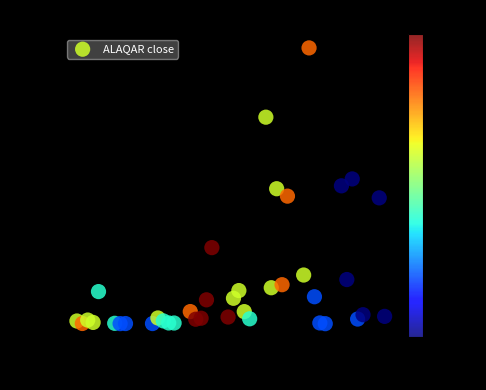

What is the range of Y values (max minus min)?

100.0